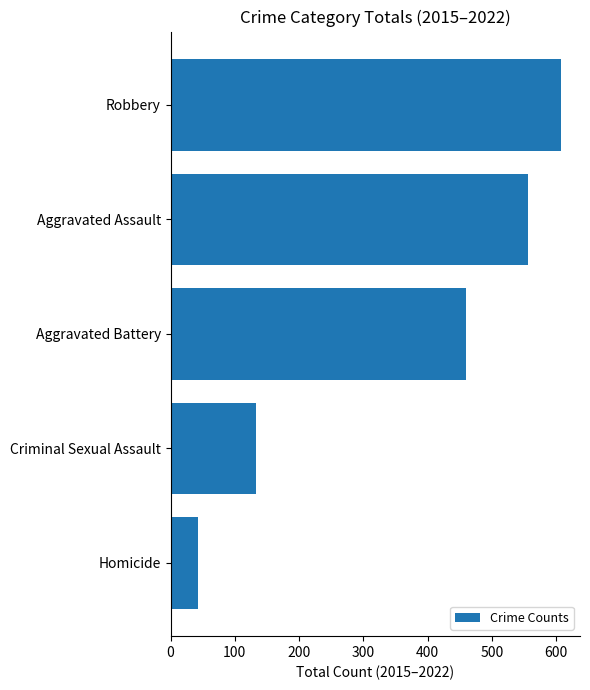

At which category does the chart reach its minimum across all series?

Homicide